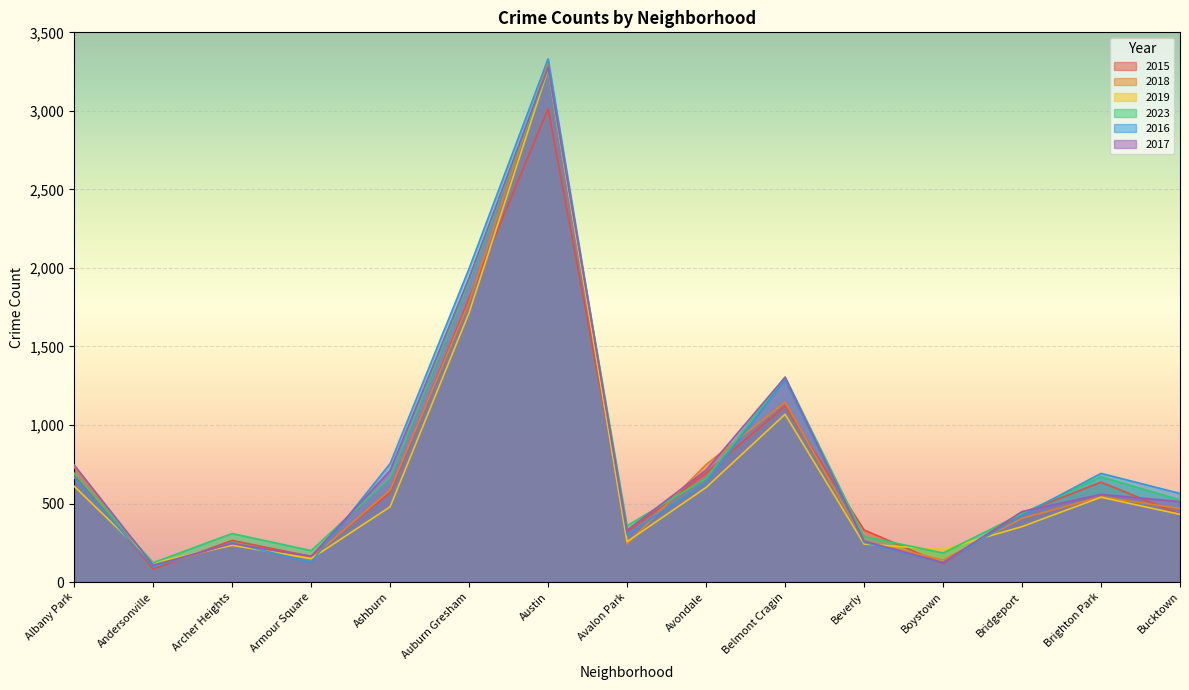

At which label does 2018 reach its peak?

Austin